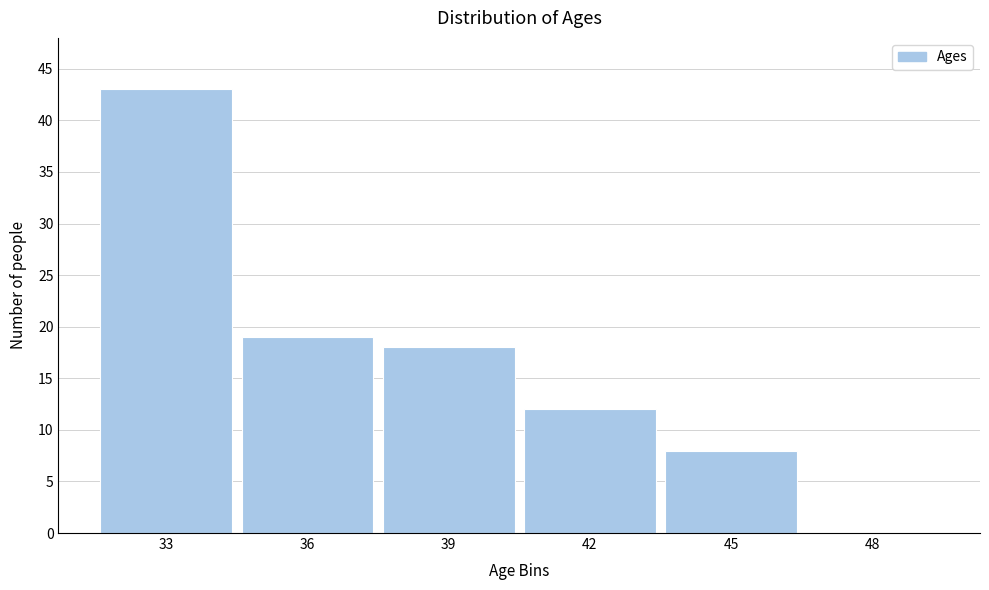

Reading left to right, extract all data points from this chart.

33=43	36=19	39=18	42=12	45=8	48=0